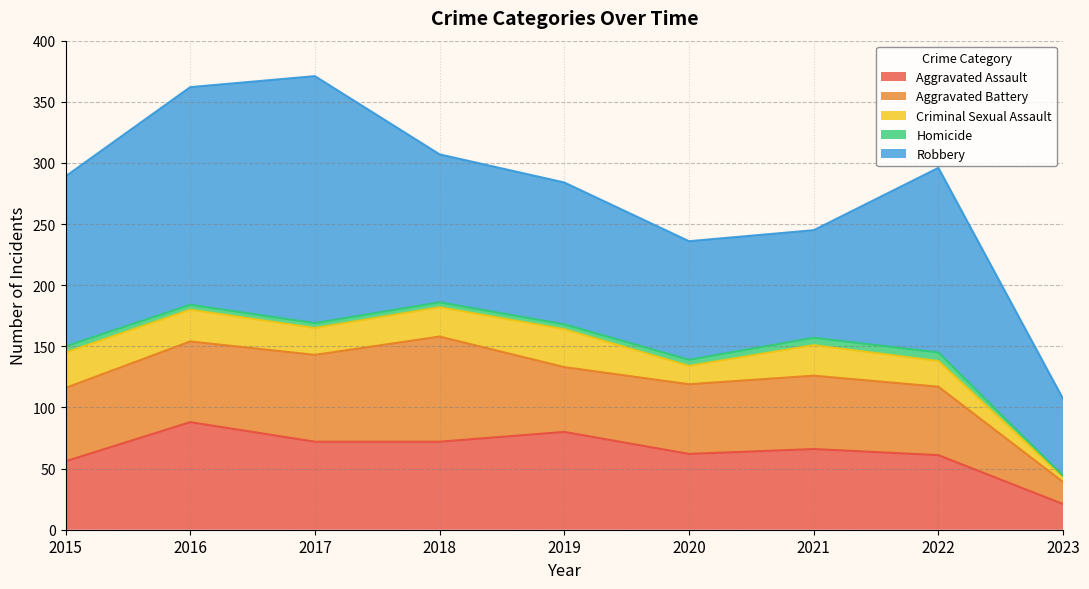

At how many categories does at least one series exceed 54?

9